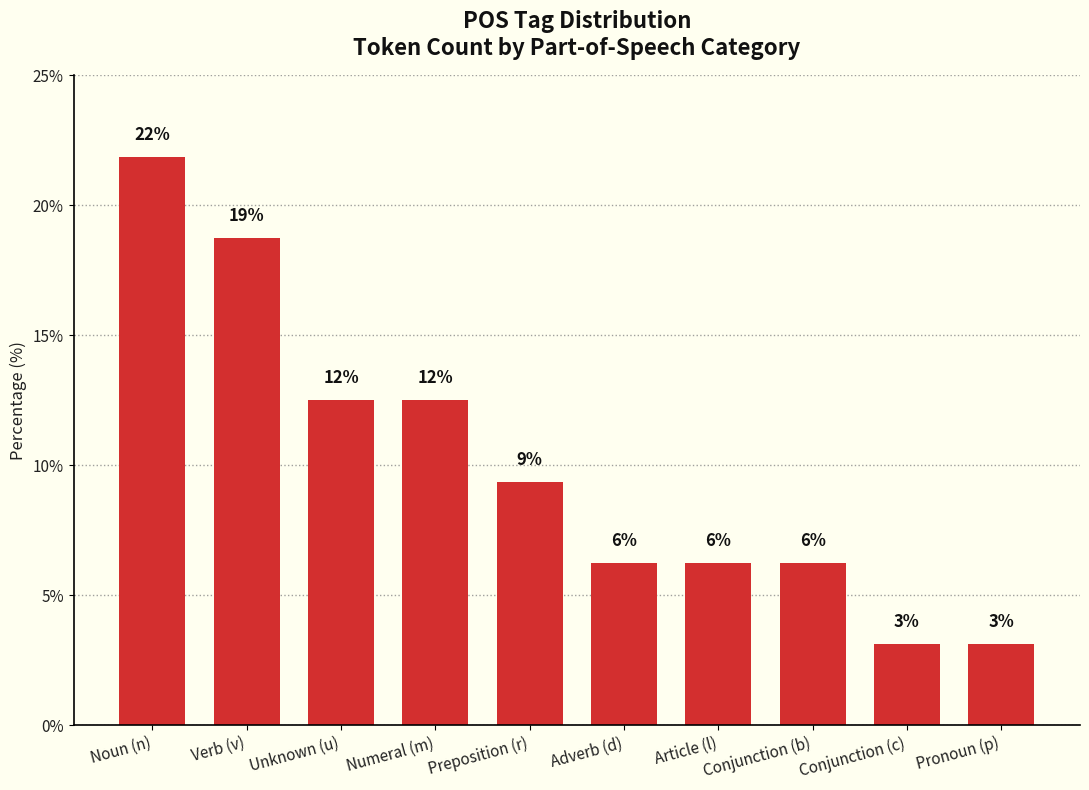

Reading left to right, list all the values displayed in this chart.

21.9	18.8	12.5	12.5	9.4	6.2	6.2	6.2	3.1	3.1